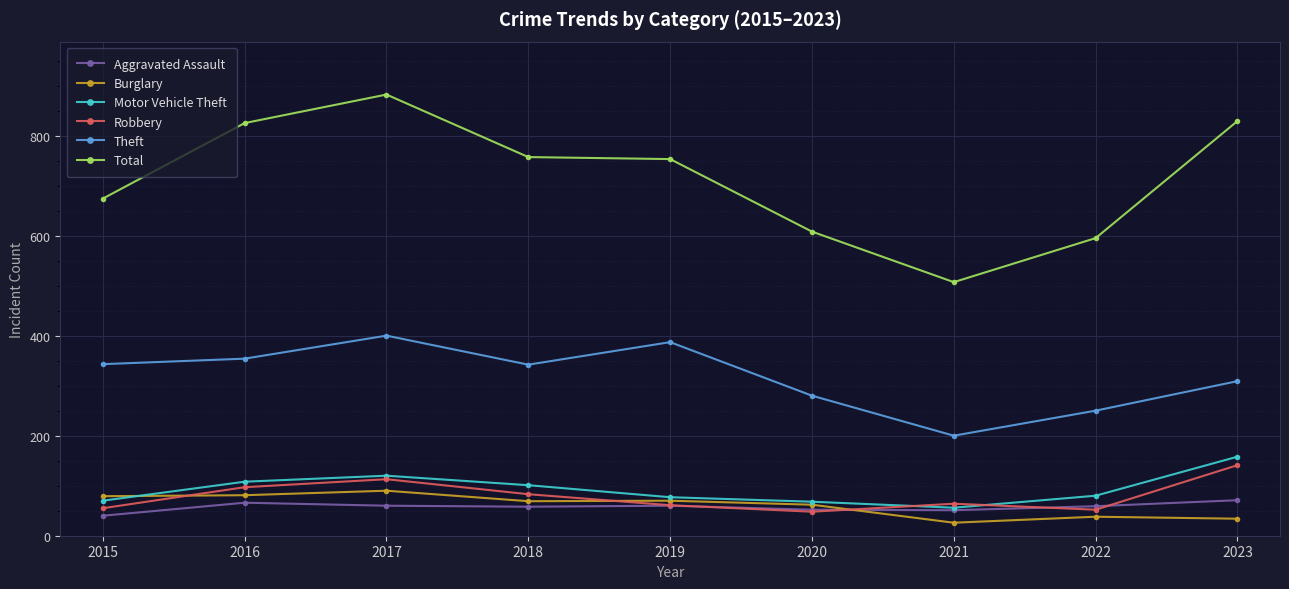

Is it true that Motor Vehicle Theft equals 187 at 2017?

False